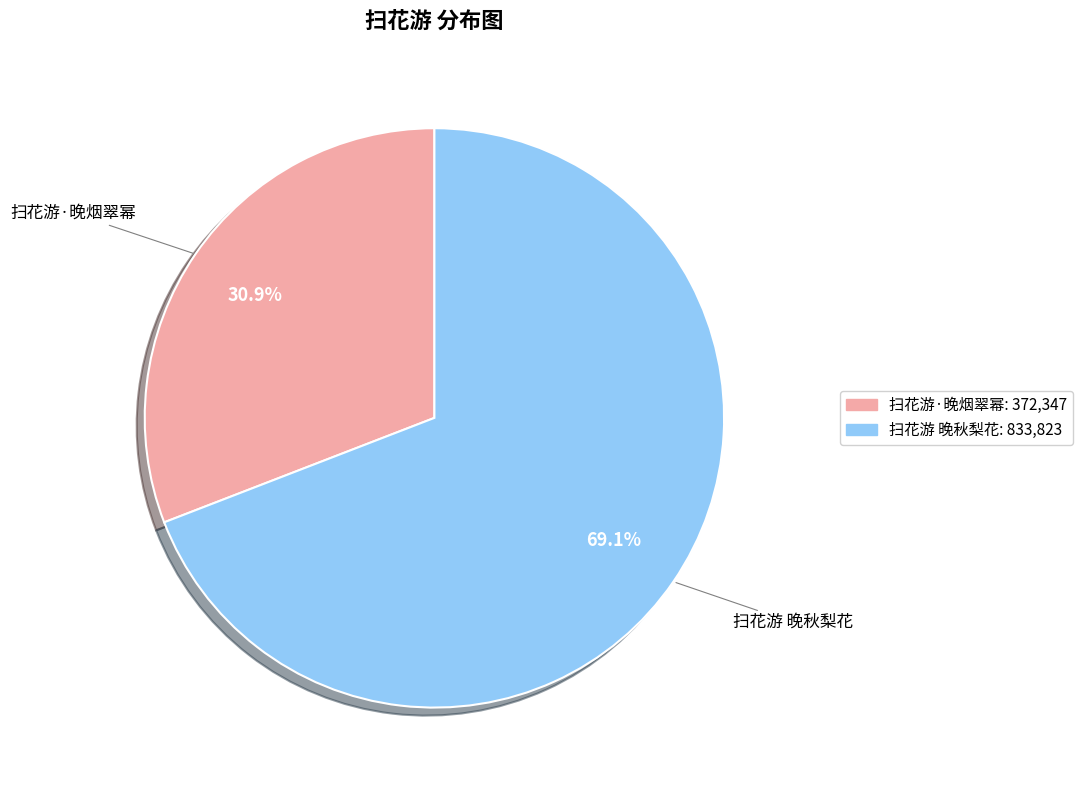

Between 扫花游 晚秋梨花 and 扫花游·晚烟翠幂, which is larger?

扫花游 晚秋梨花